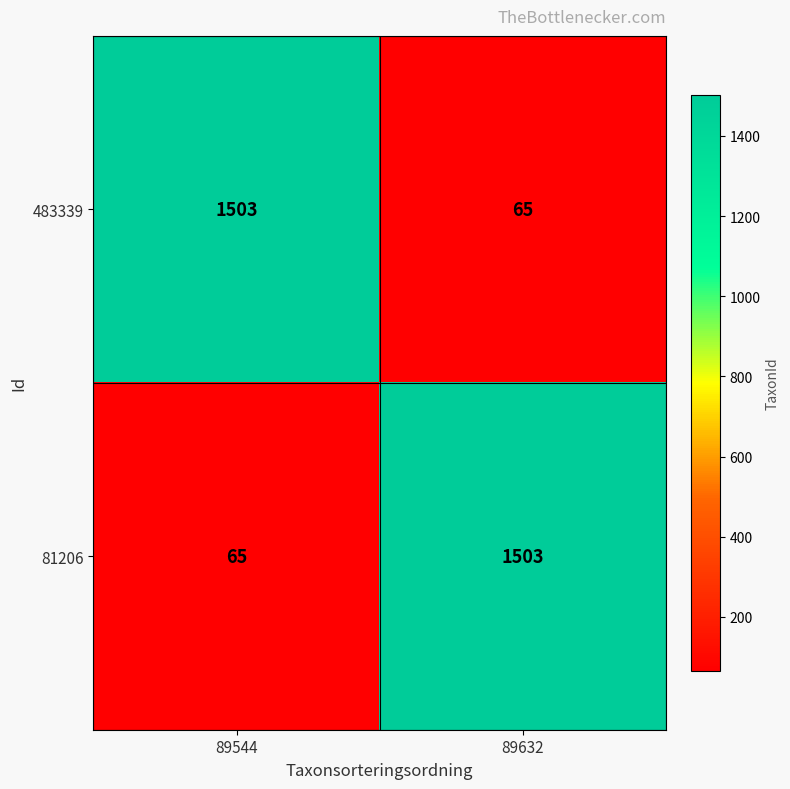

What is the minimum value shown in the chart?

65